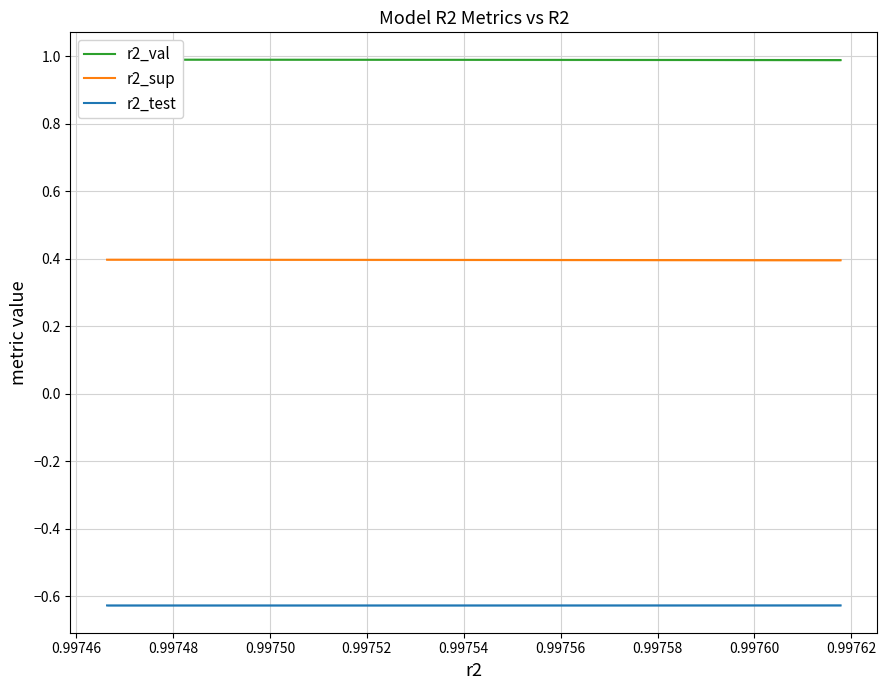

True or false: r2_test and r2_sup cross at least once.

False